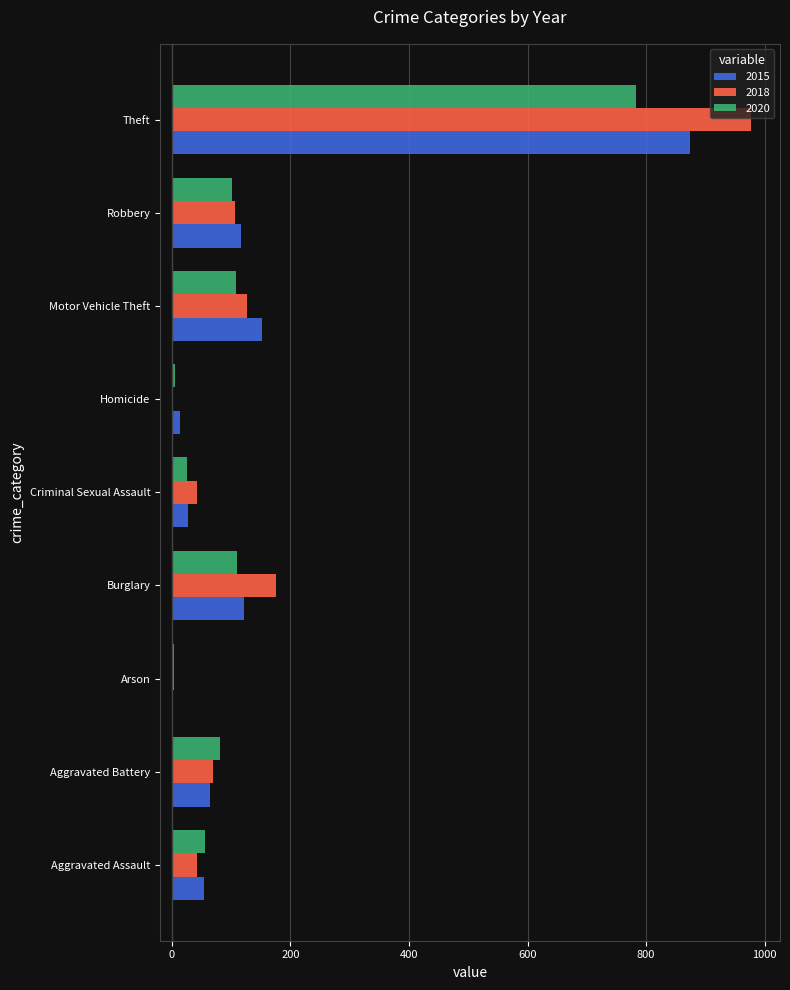

Where is 2015 nearest to the value 438?

Motor Vehicle Theft